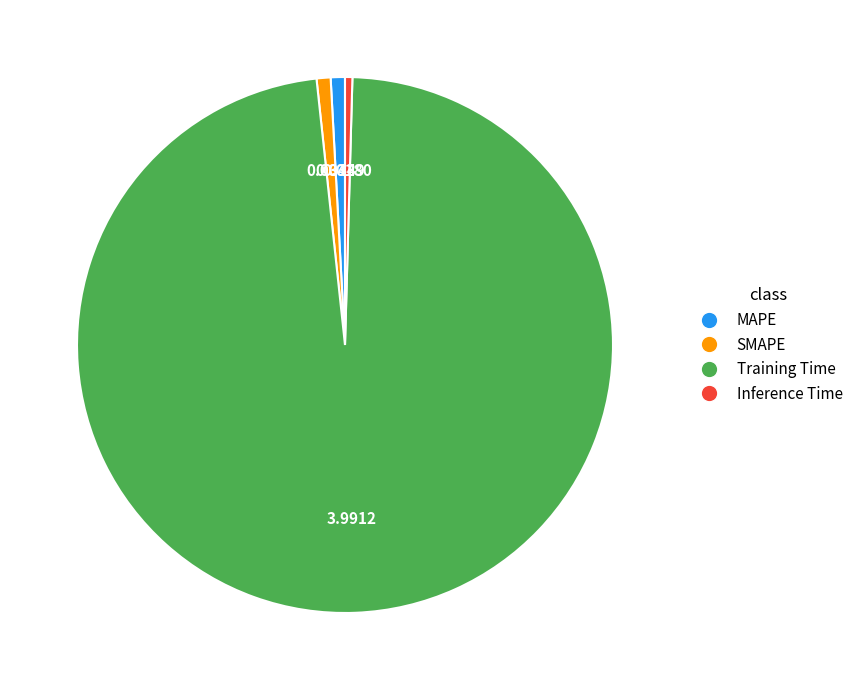

Which slice is the largest?

Training Time